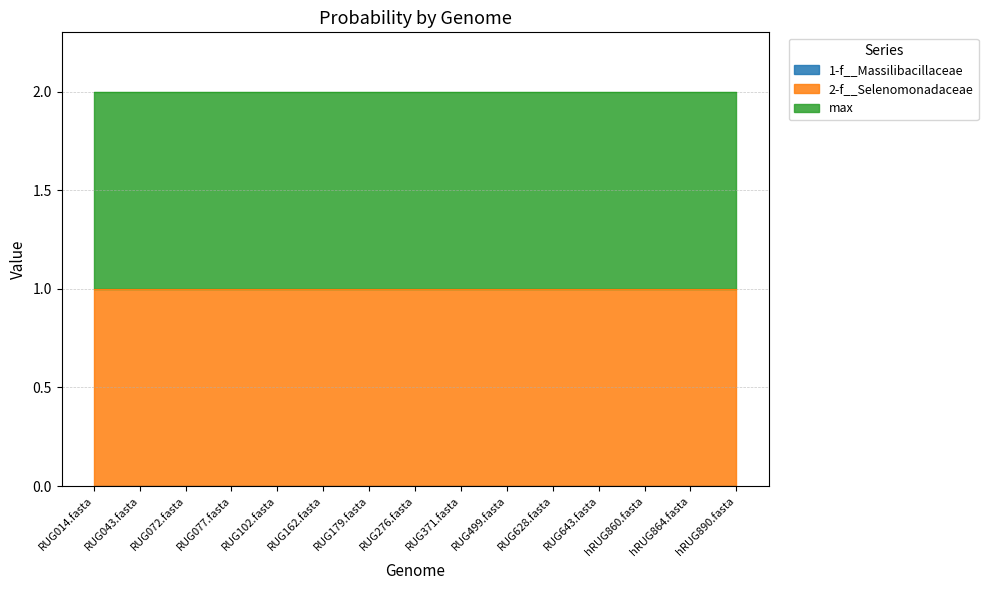

True or false: 1-f__Massilibacillaceae and max intersect in this chart.

False